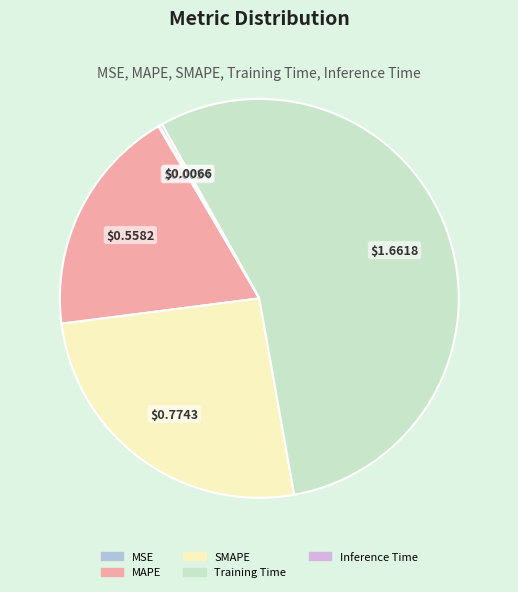

Which category has the biggest portion of the pie?

Training Time